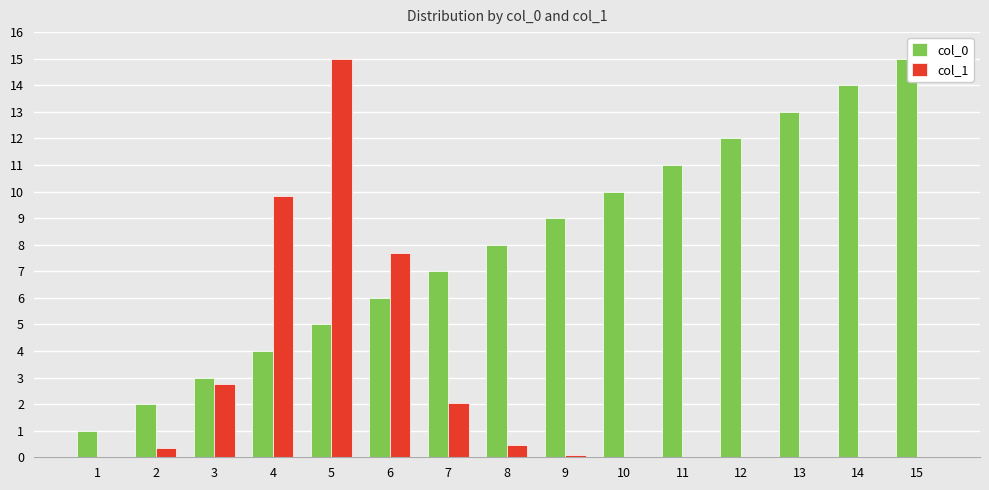

The col_0 series shows 17.0 at 10. True or false?

False